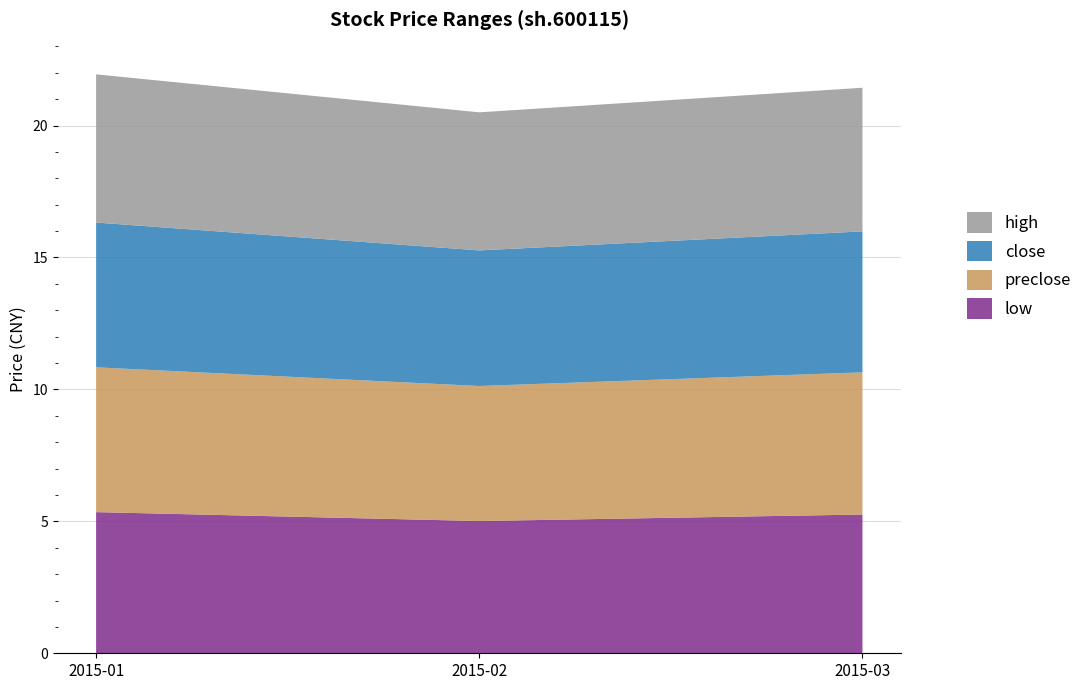

What is the minimum value for low?

5.0